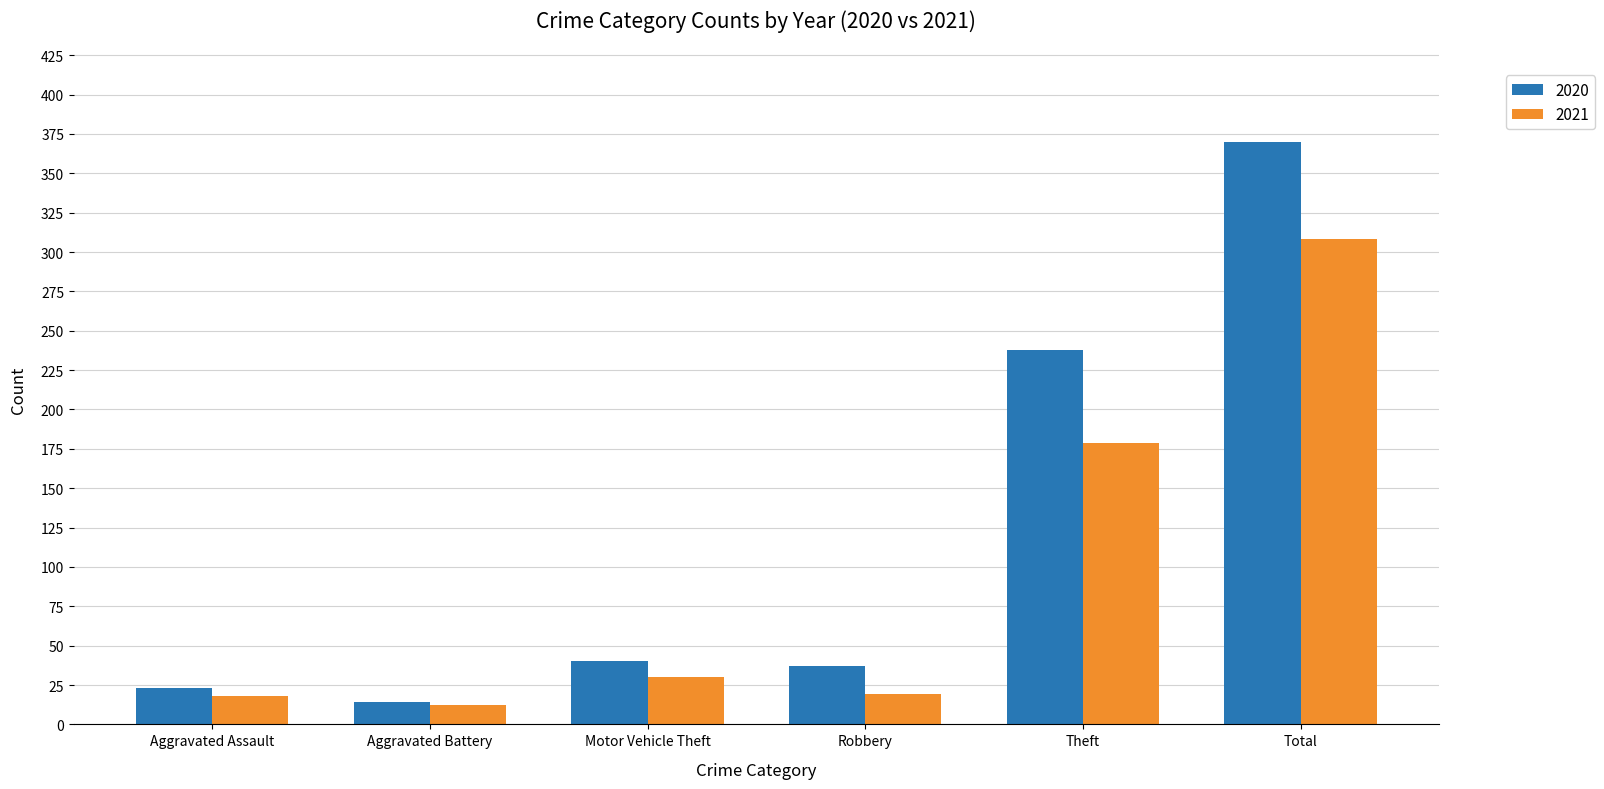

What is the sum of all 2020 values?

722